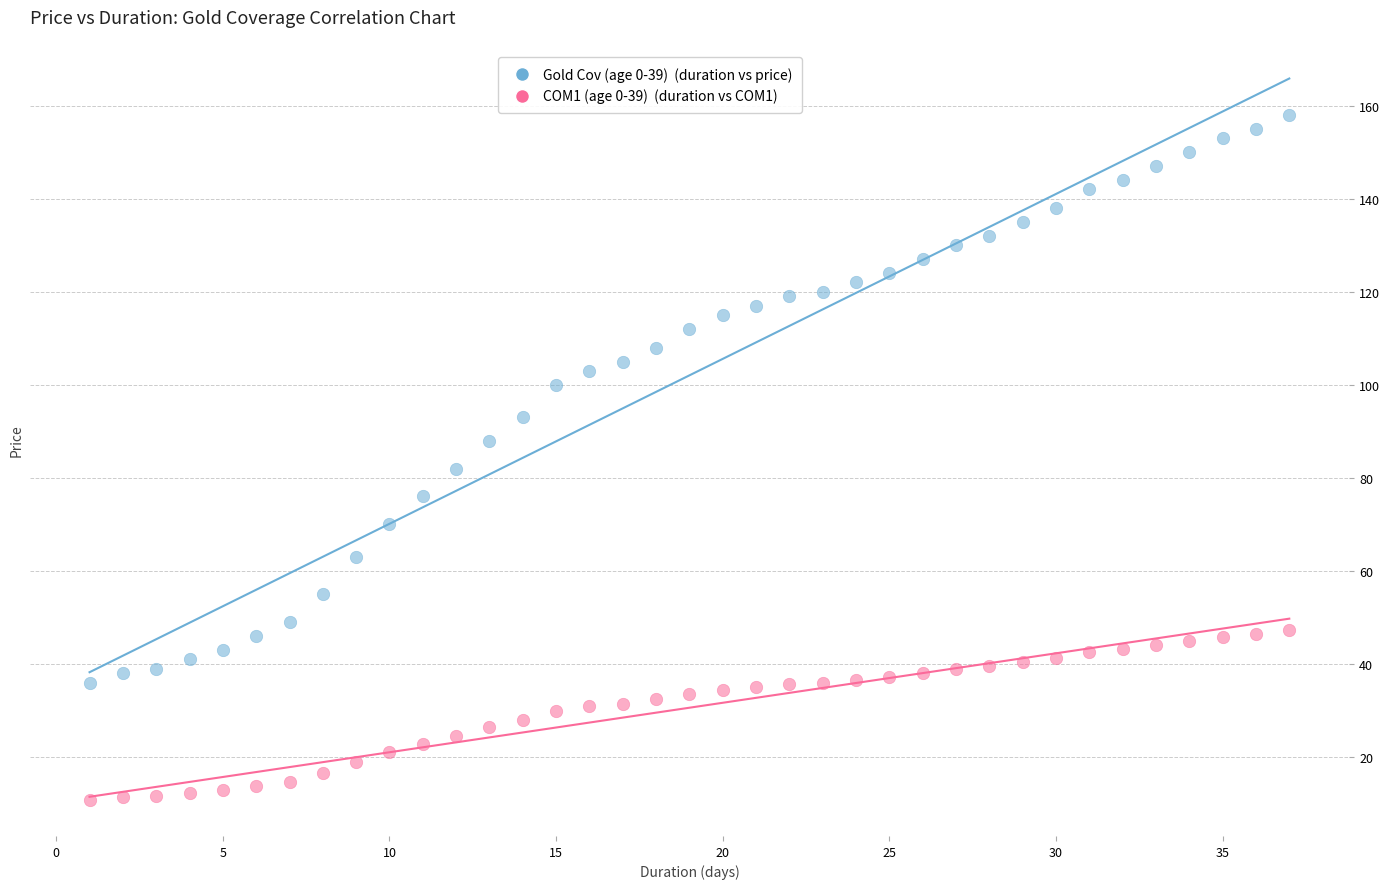

Across all series, what Y value is closest to 84?

82.0